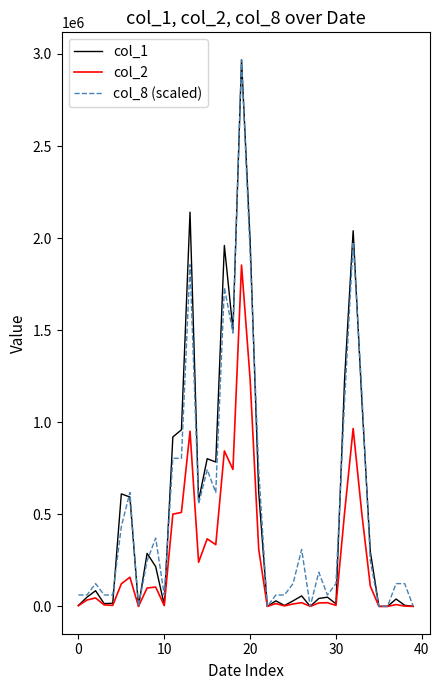

Which series has the widest spread of values?

col_1